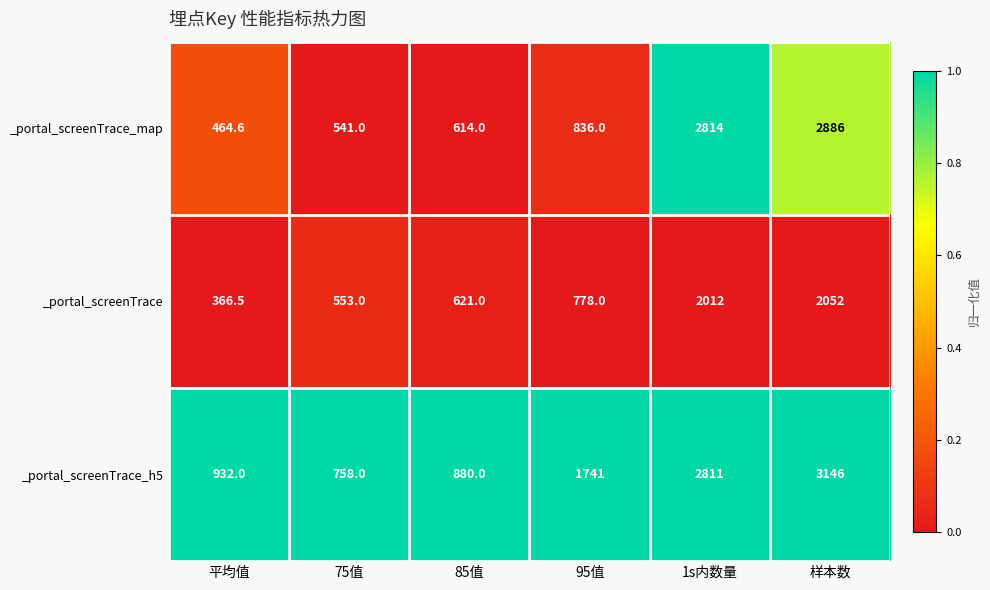

What is the difference between the _portal_screenTrace_h5 values at 95值 and 样本数?

1405.0